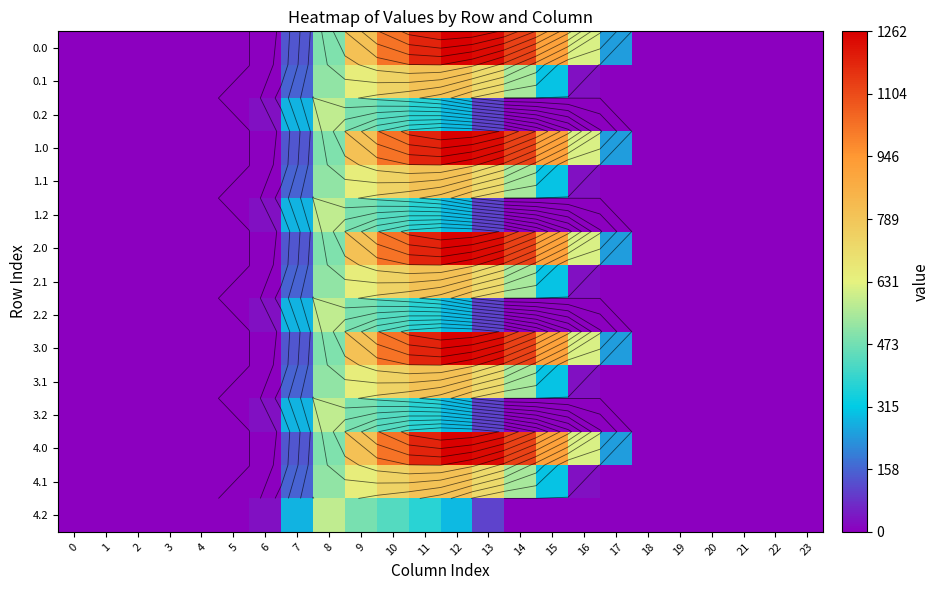

At which label does 2.0 reach its peak?

12